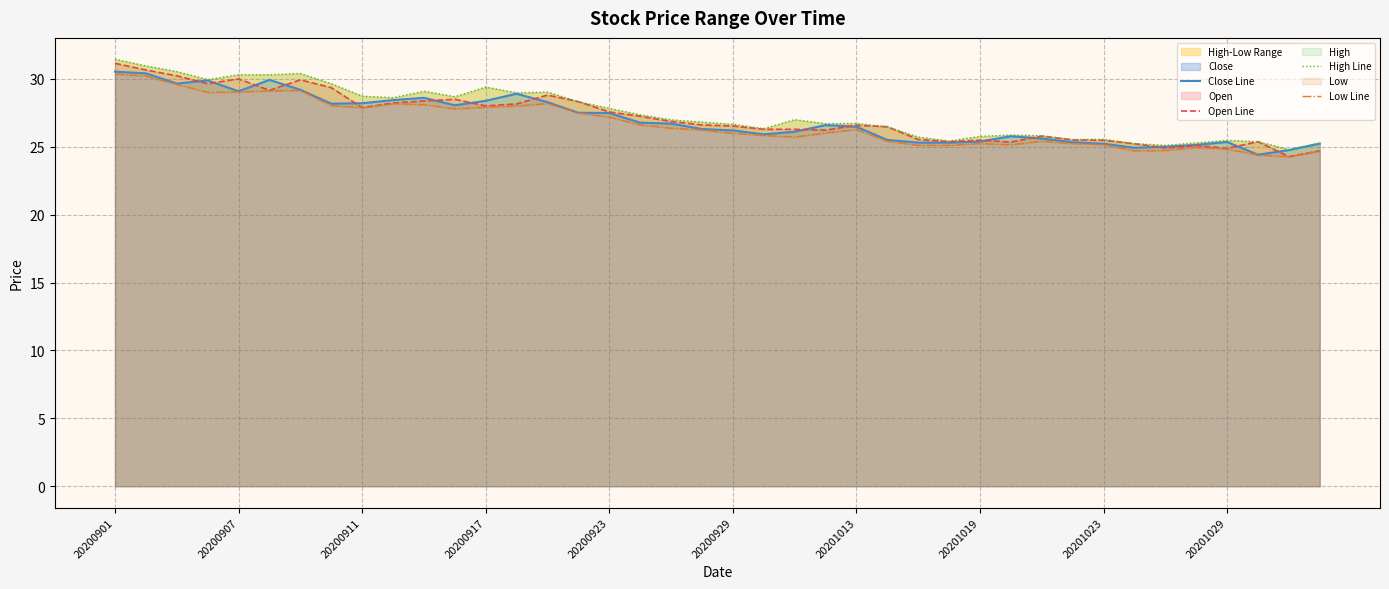

What is the minimum value for Open Line?

24.3